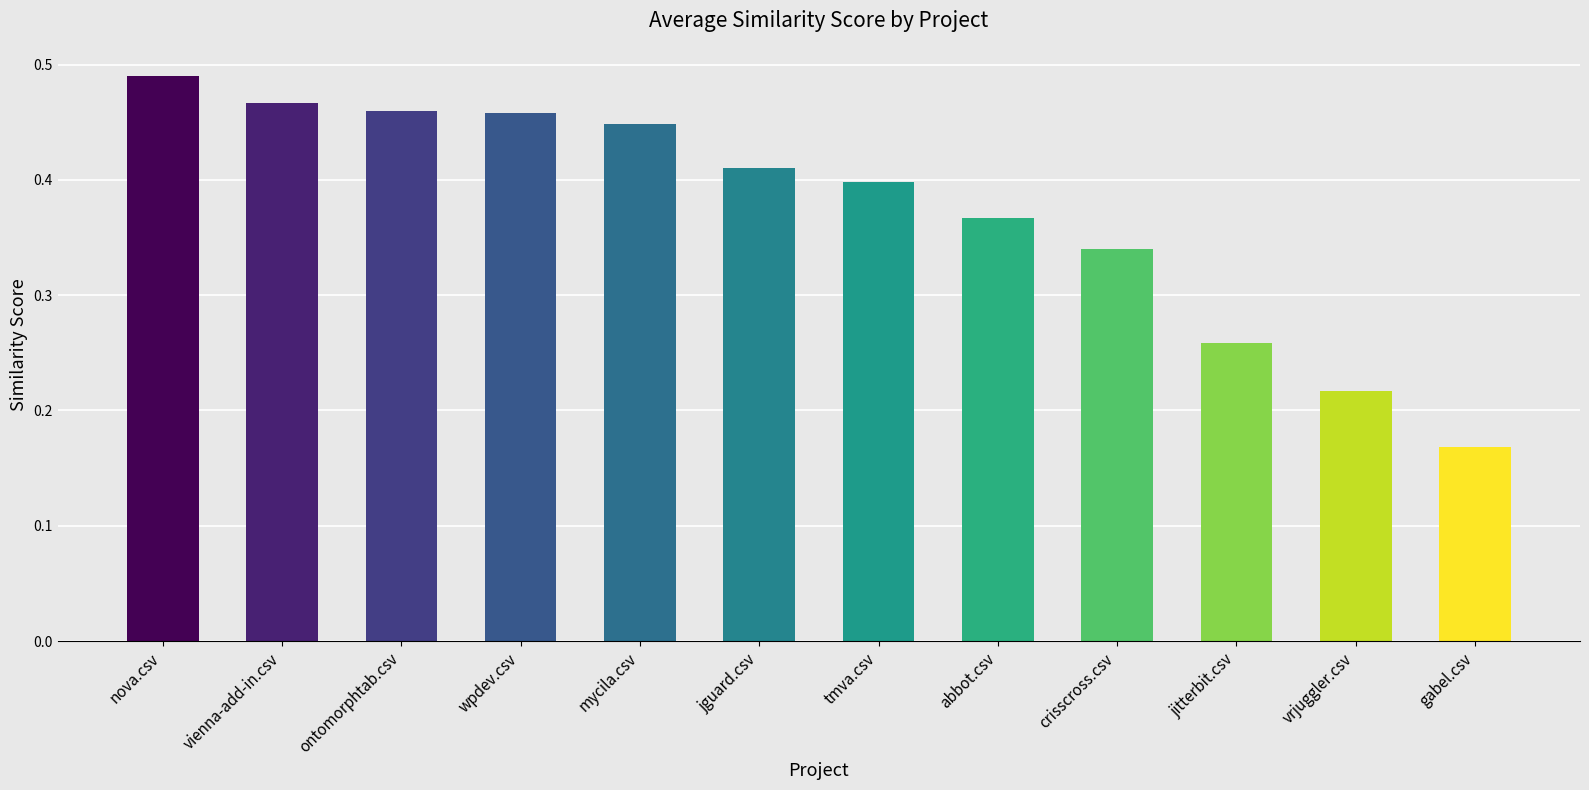

Does the chart contain stacked bars?

No